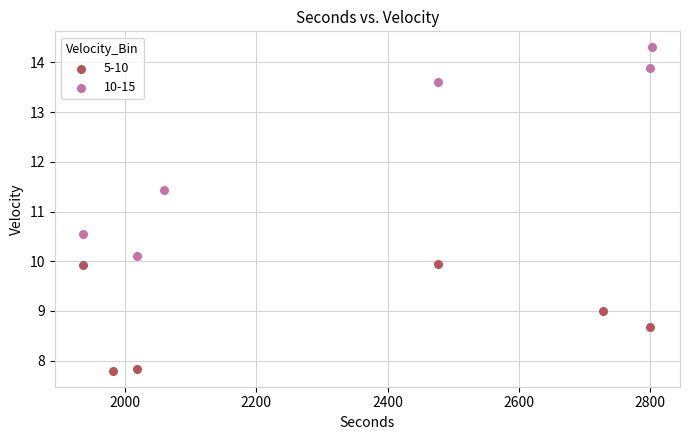

Which series contains the highest Y value?

10-15